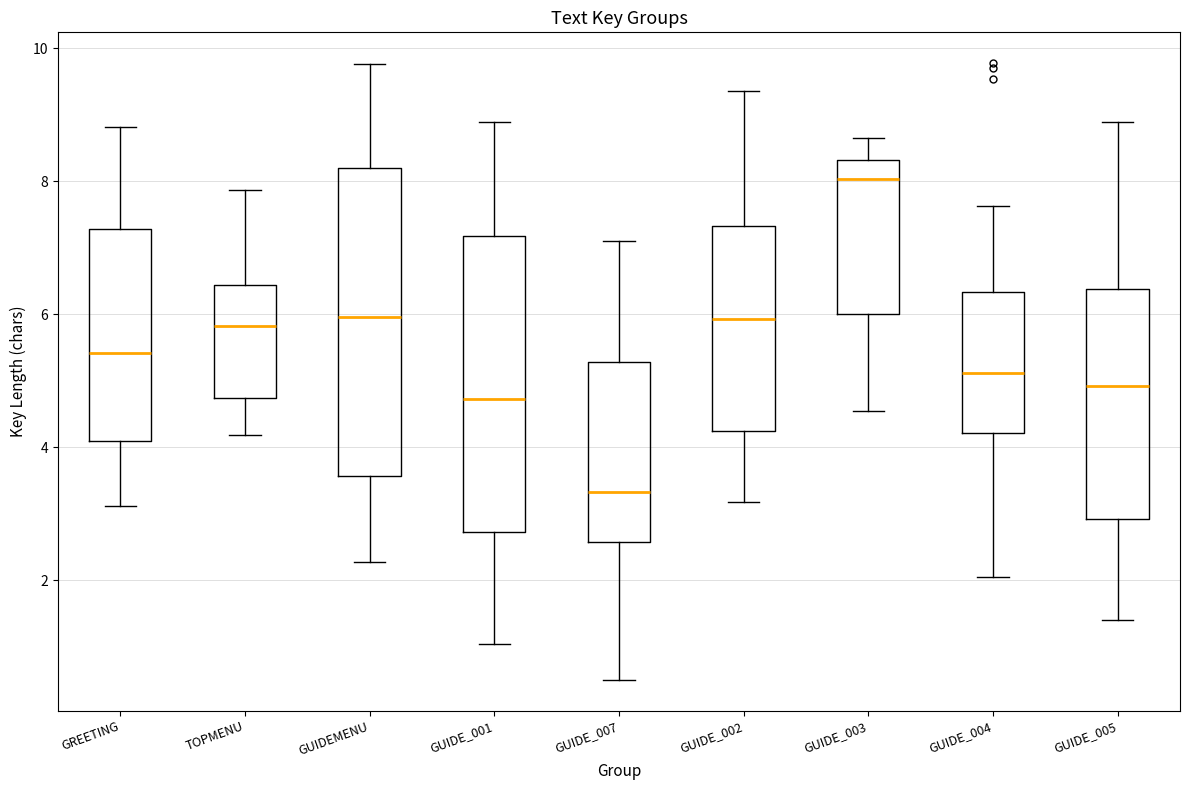

Where does the lower whisker of the box for GUIDE_002 end on the y-axis? The values are not printed on the chart, so give them approximately, as read against the axis.

3.2